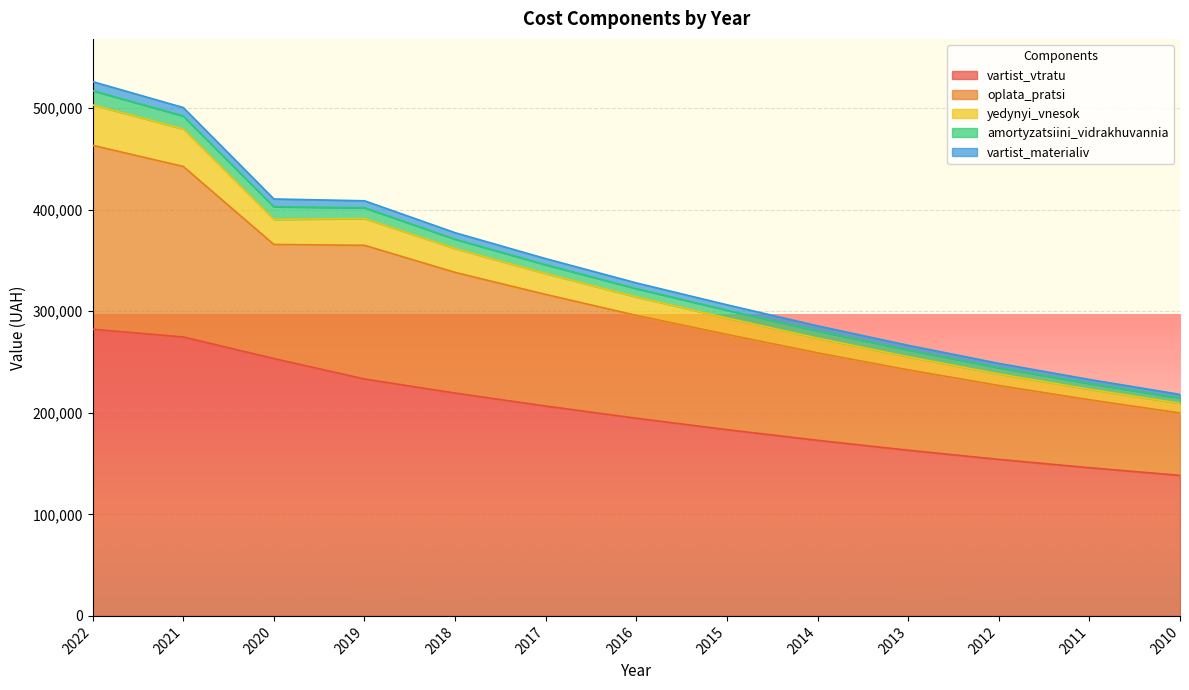

How many values in the vartist_vtratu series exceed 194625?

7